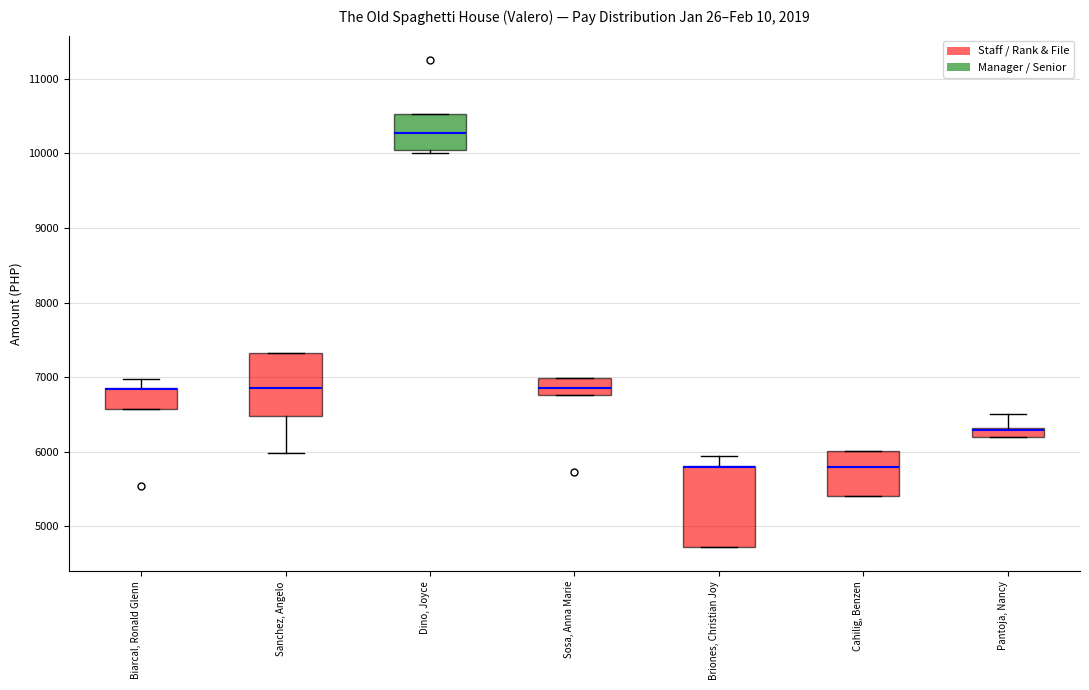

Where does the median line of the box for Sosa, Anna Marie sit on the y-axis? The values are not printed on the chart, so give them approximately, as read against the axis.

6900